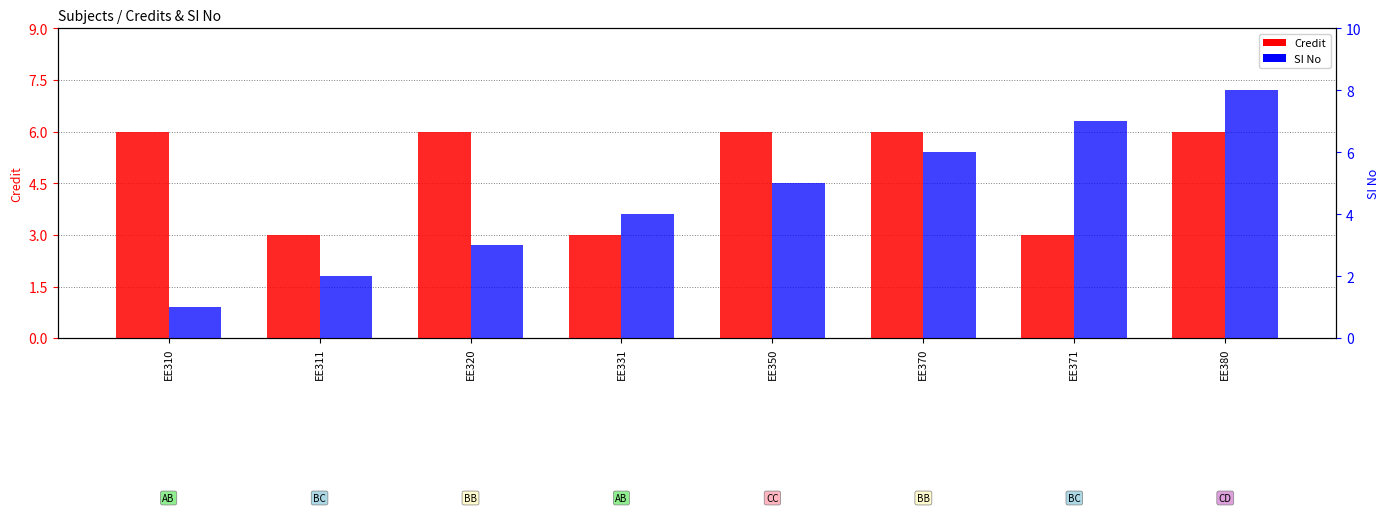

How many data points in Credit are less than 6?

3